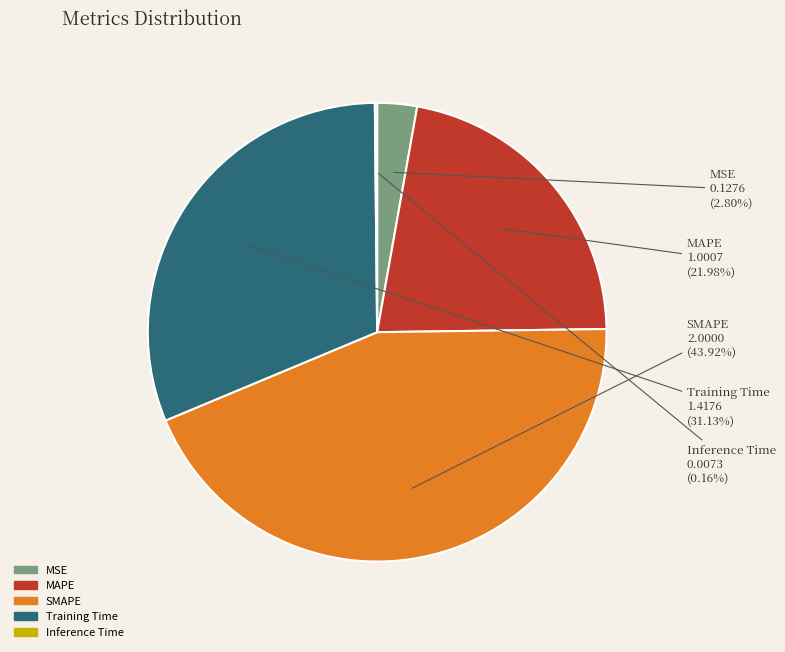

What is the largest slice in the pie chart?

SMAPE